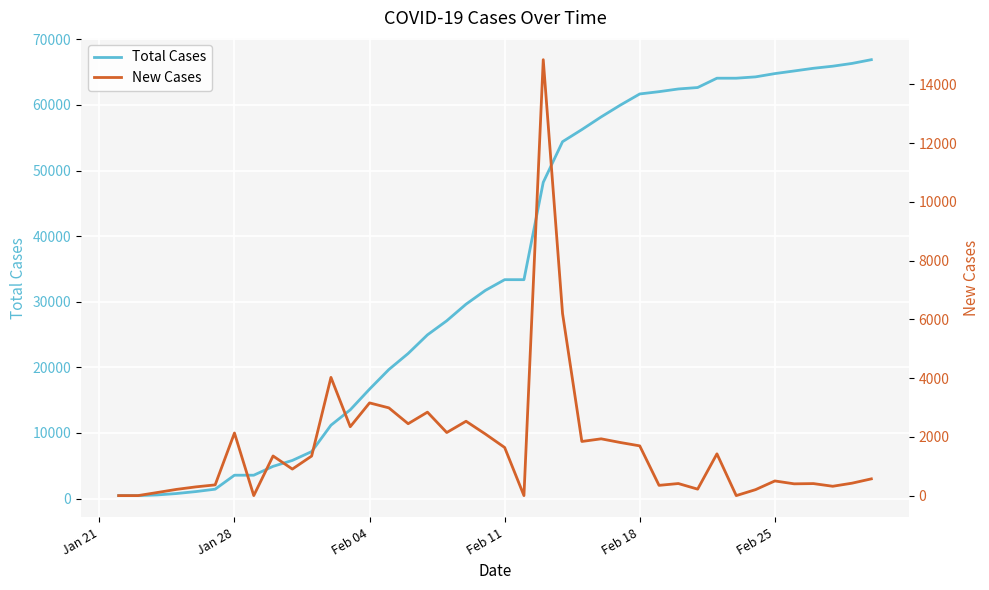

How many lines are shown in the chart?

2